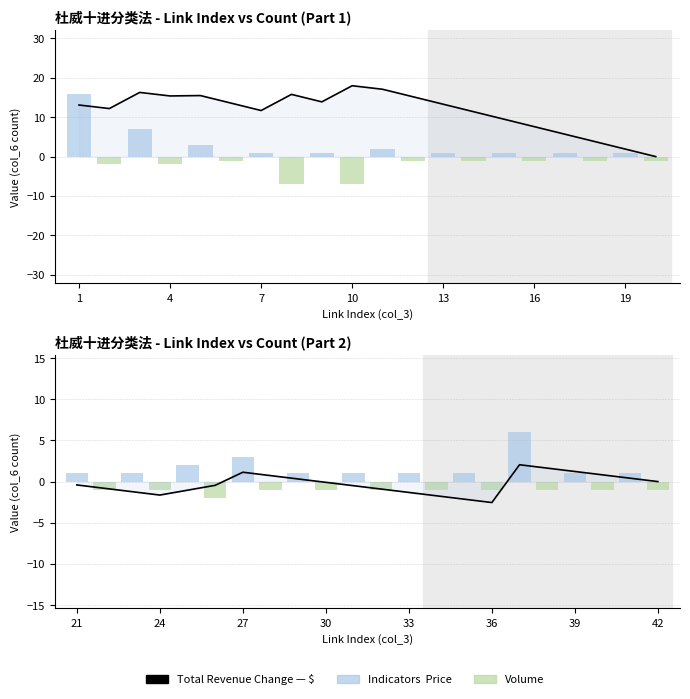

What is the difference between the maximum and second lowest values?

4.2